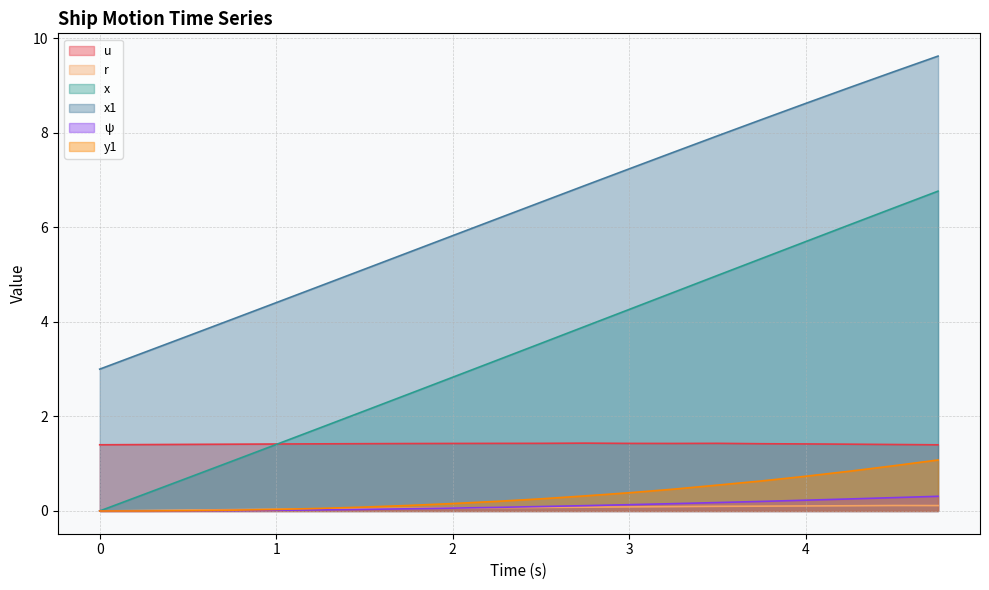

Which series has the largest total across all categories?

x1